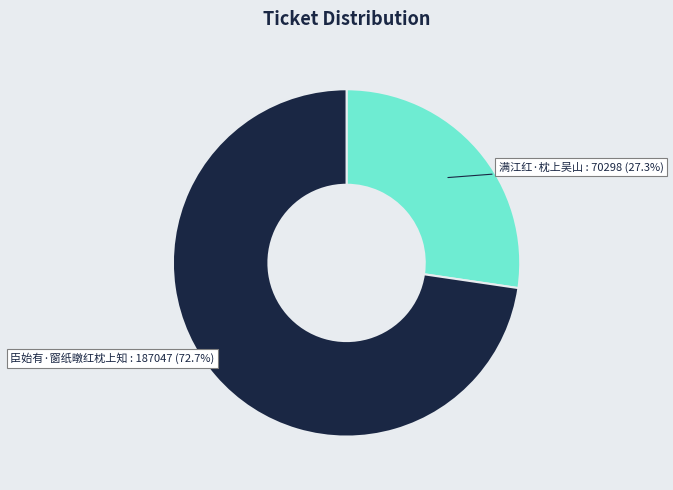

Is there any slice that represents more than half of the pie?

Yes